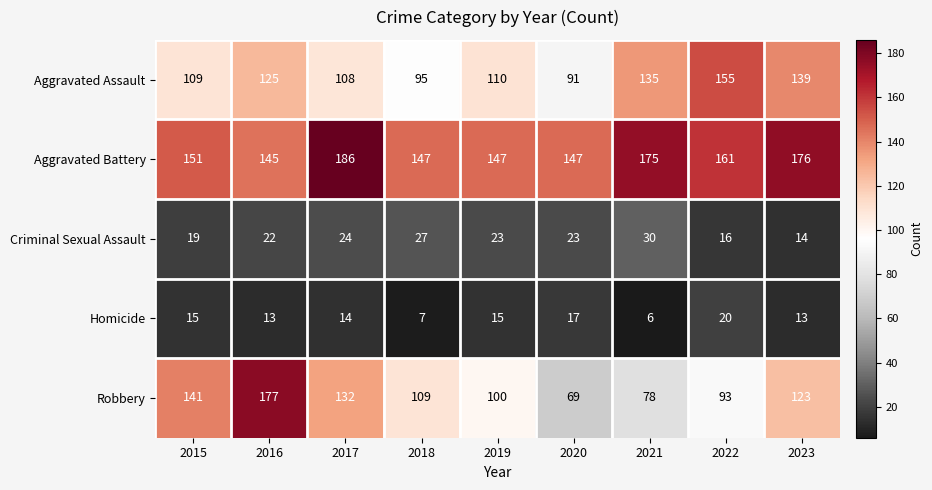

How many categories are shown in the chart?

9